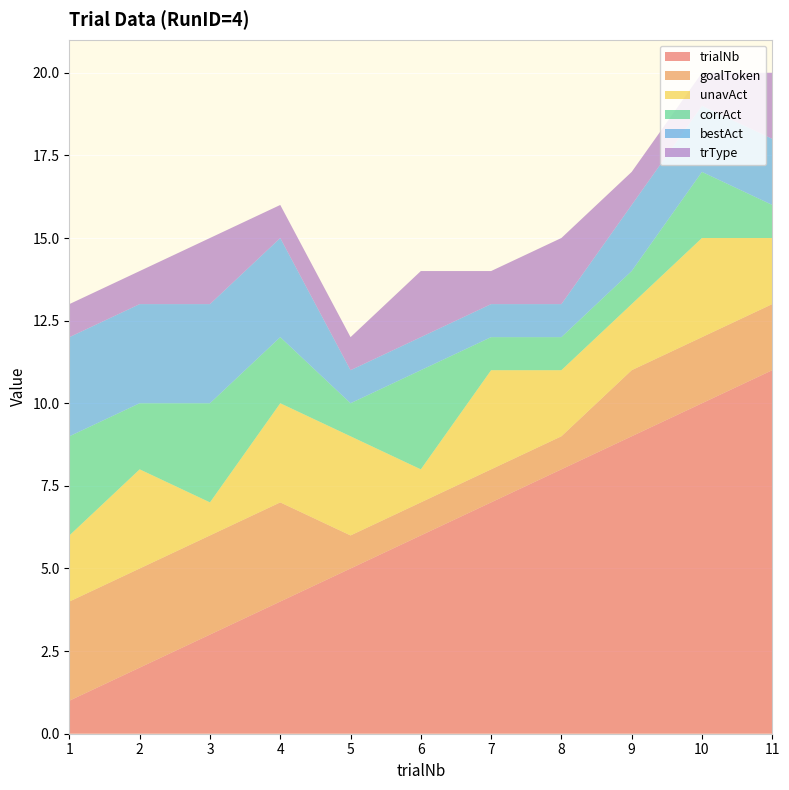

Reading left to right, transcribe all the data shown in this chart.

trialNb: 1	2	3	4	5	6	7	8	9	10	11
goalToken: 3	3	3	3	1	1	1	1	2	2	2
unavAct: 2	3	1	3	3	1	3	2	2	3	2
corrAct: 3	2	3	2	1	3	1	1	1	2	1
bestAct: 3	3	3	3	1	1	1	1	2	2	2
trType: 1	1	2	1	1	2	1	2	1	1	2